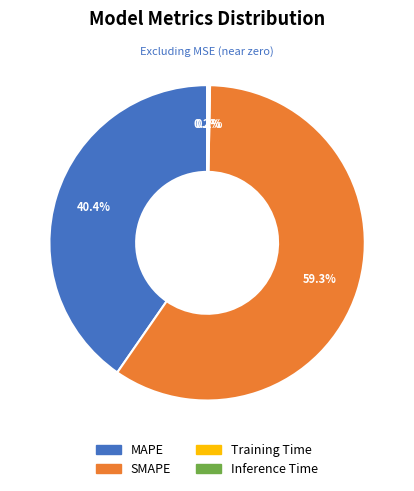

Which category accounts for the majority?

SMAPE